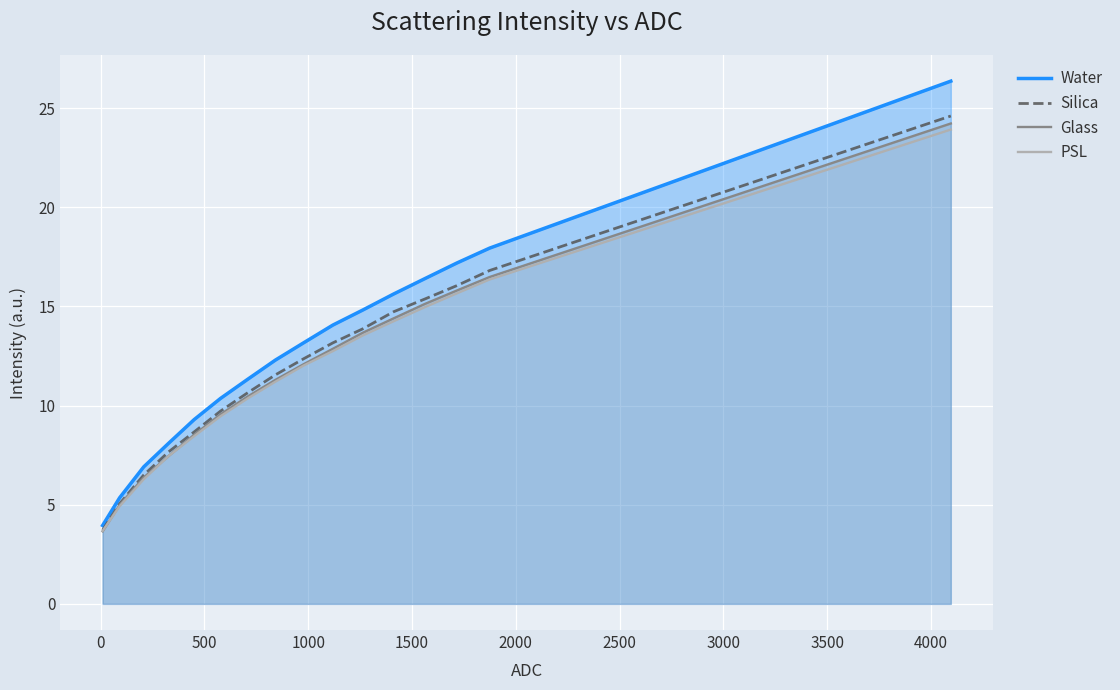

What is the greatest value displayed?

26.4